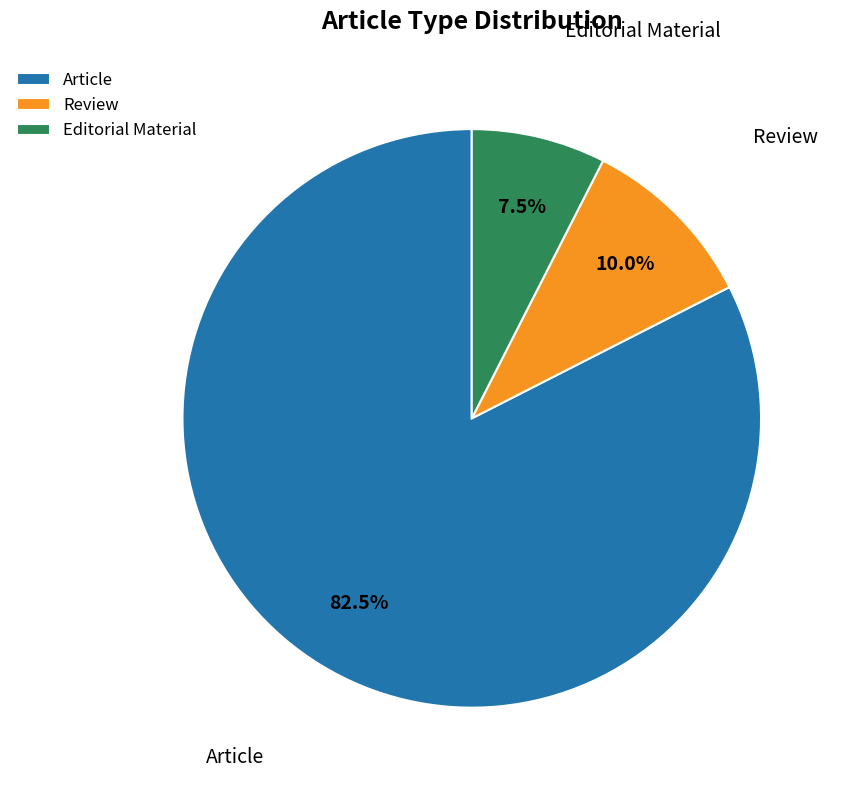

To the nearest percent, what is the difference between the largest and smallest slice percentages?

75%